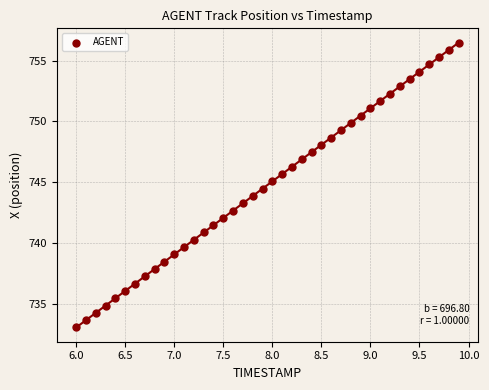

What is the range of Y values (max minus min)?

23.4